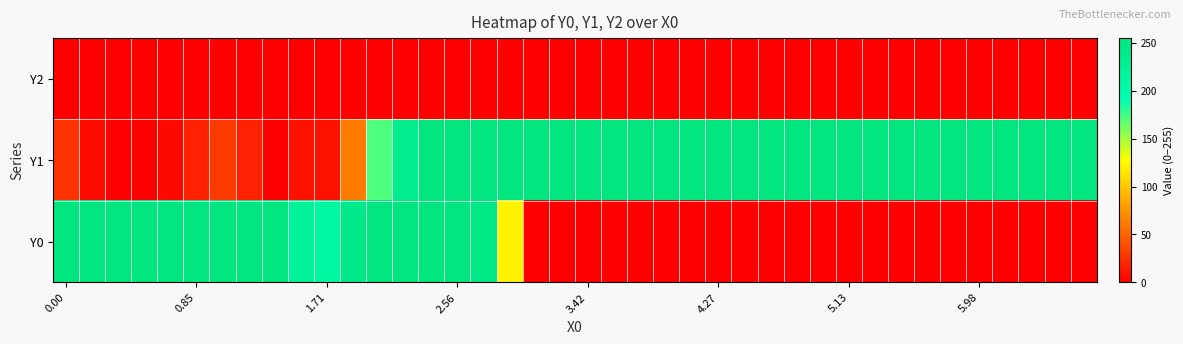

Which series has the largest range (max minus min)?

Y0